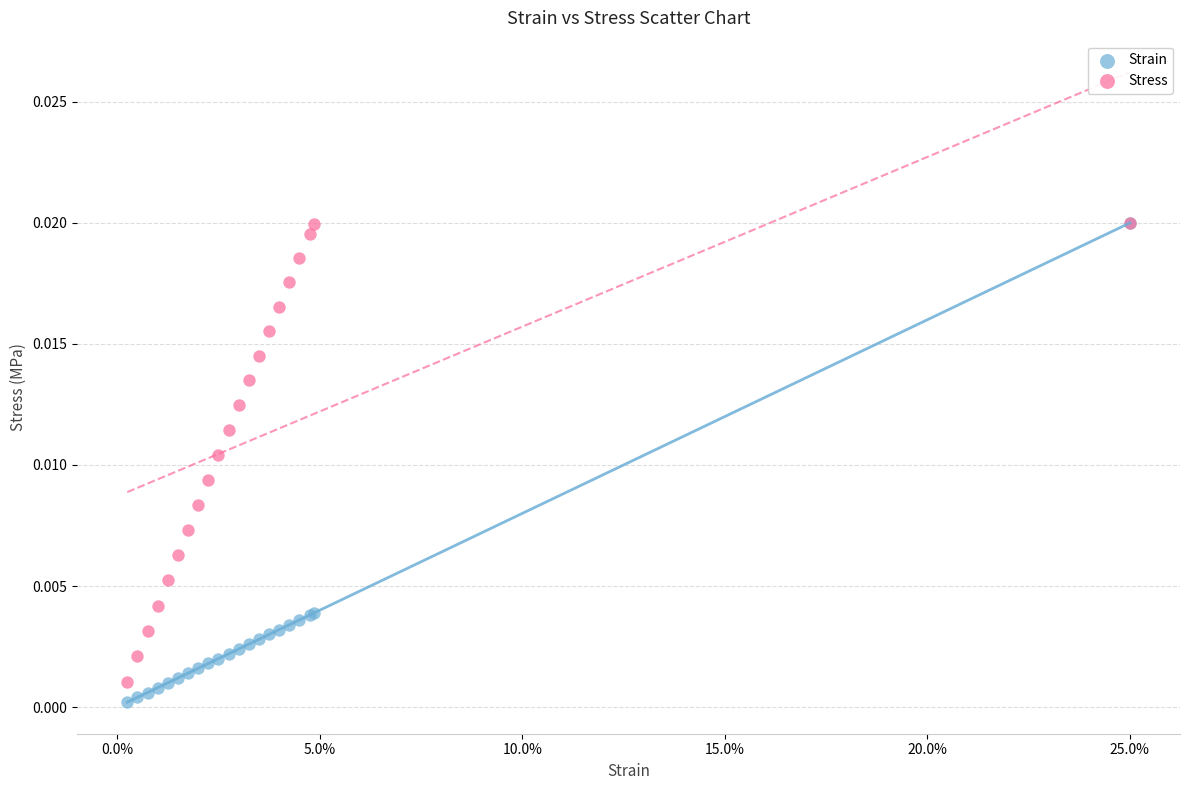

What are all the series names shown in the legend?

Strain, Stress